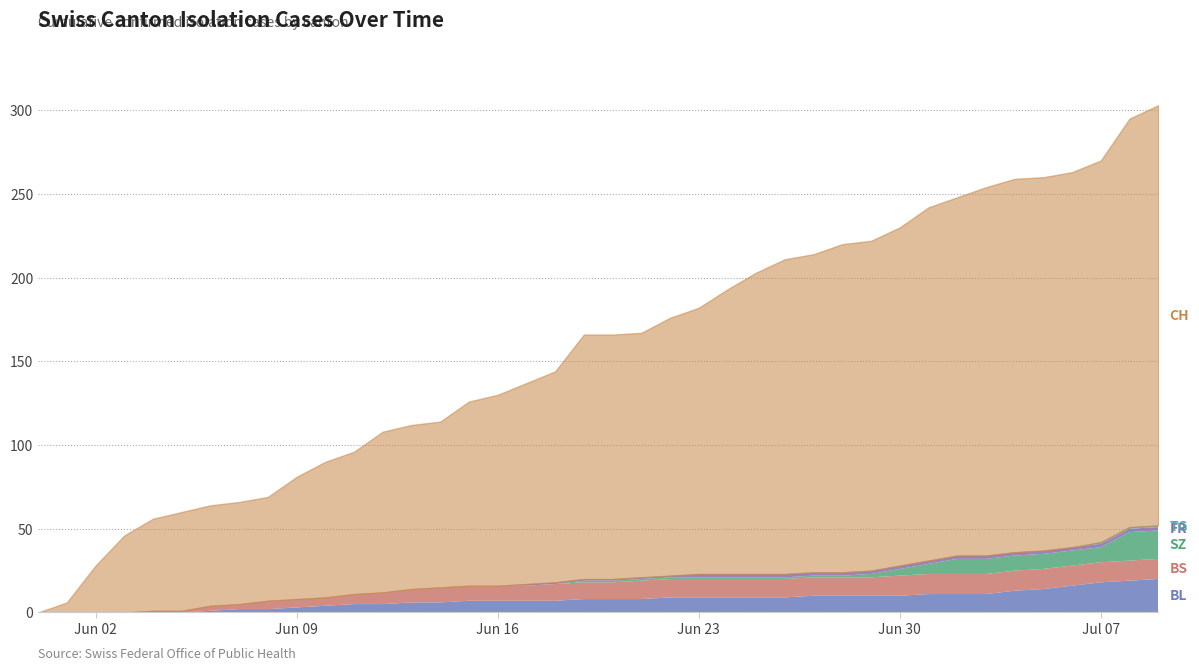

True or false: SZ and FR cross at least once.

False